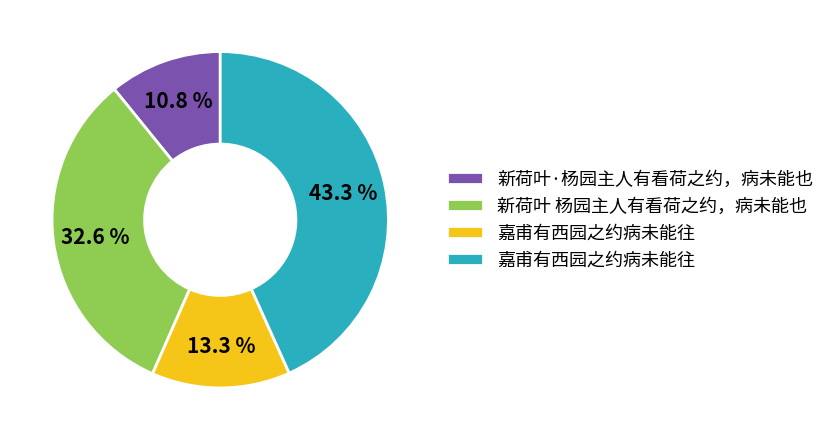

Is there any slice that represents more than half of the pie?

No